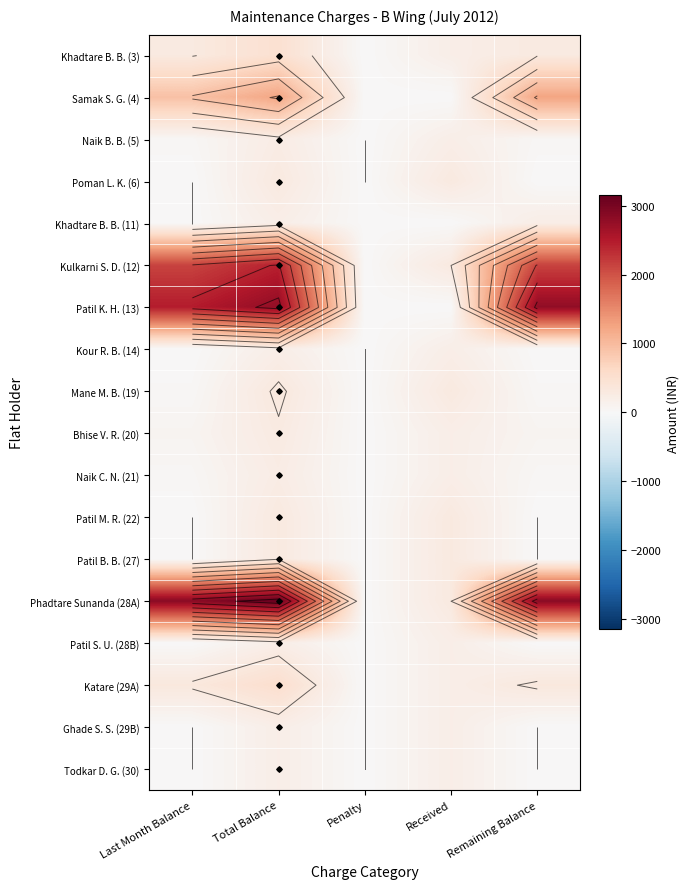

List the series in order of their peak value, highest first.

Phadtare Sunanda (28A), Patil K. H. (13), Kulkarni S. D. (12), Samak S. G. (4), Katare (29A), Khadtare B. B. (3), Mane M. B. (19), Poman L. K. (6), Patil M. R. (22), Patil B. B. (27), Bhise V. R. (20), Naik B. B. (5), Naik C. N. (21), Khadtare B. B. (11), Kour R. B. (14), Patil S. U. (28B), Ghade S. S. (29B), Todkar D. G. (30)